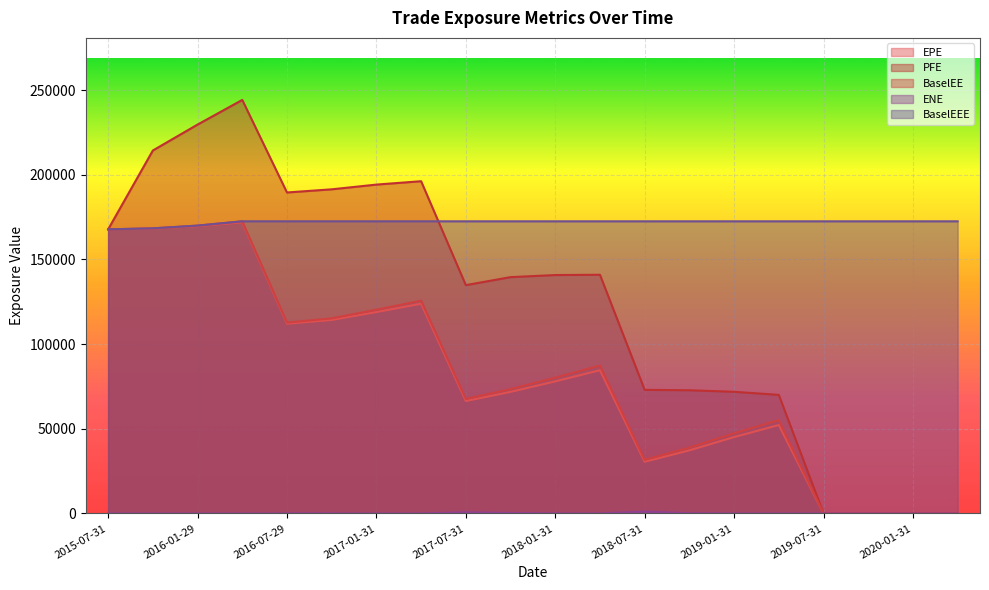

What is the sum of all EPE values?

1612632.3